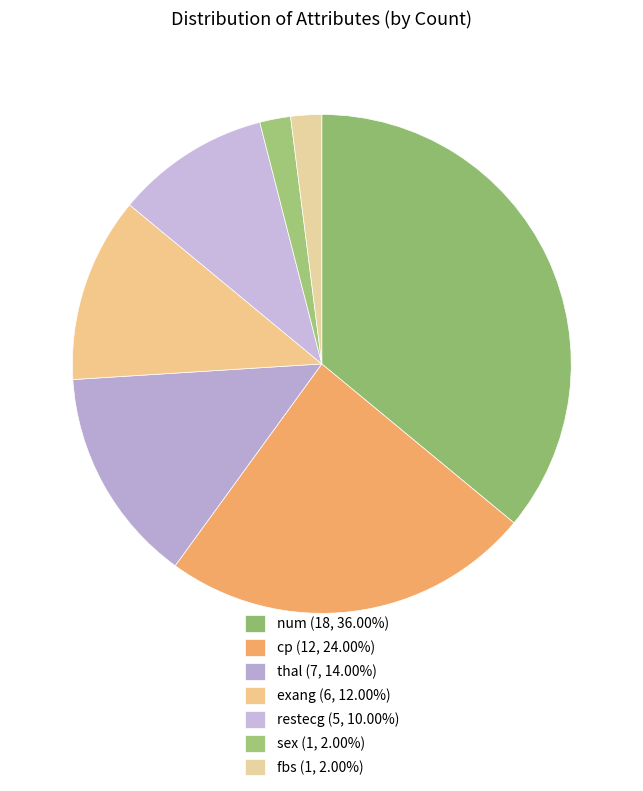

Is restecg the majority of the pie?

No